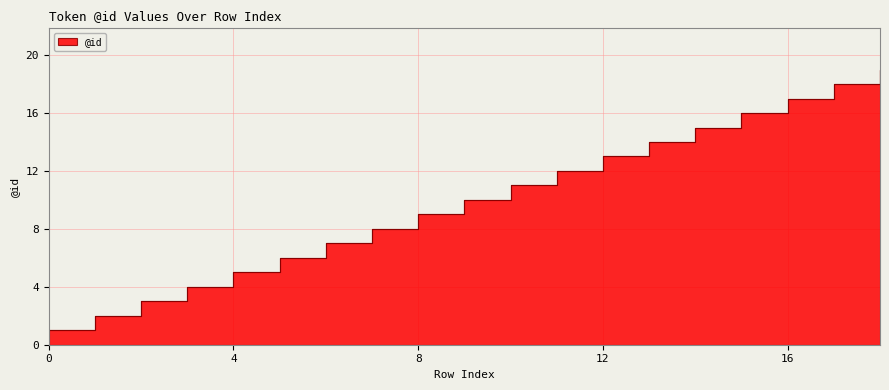

How many data points are above 10?

9